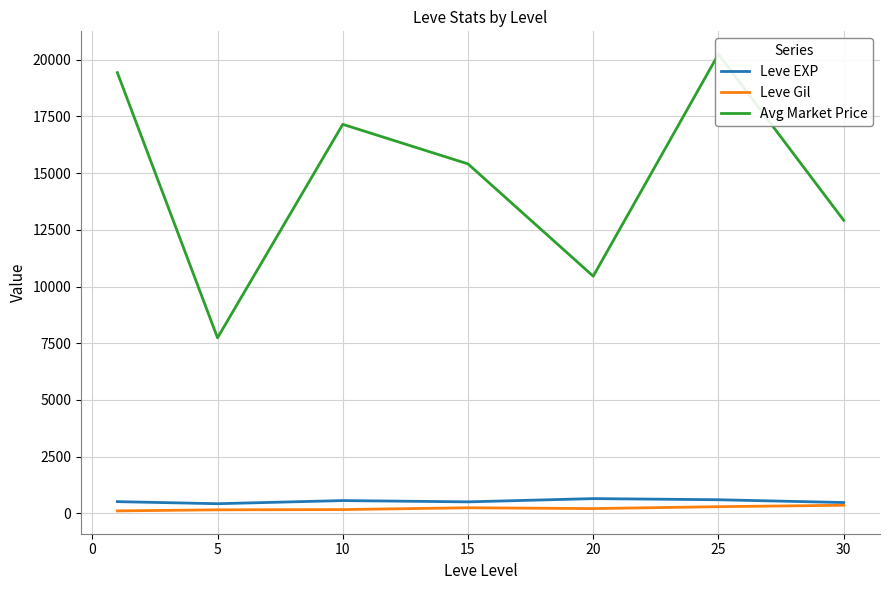

What is the highest value of the Leve EXP series?

653.3